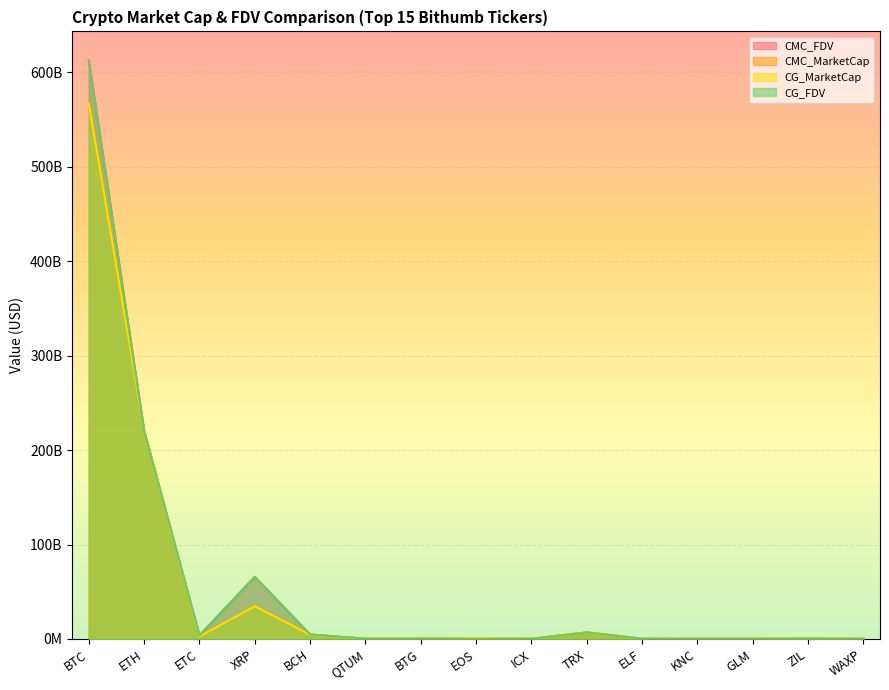

At which category does CG_MarketCap reach its first local valley?

ETC